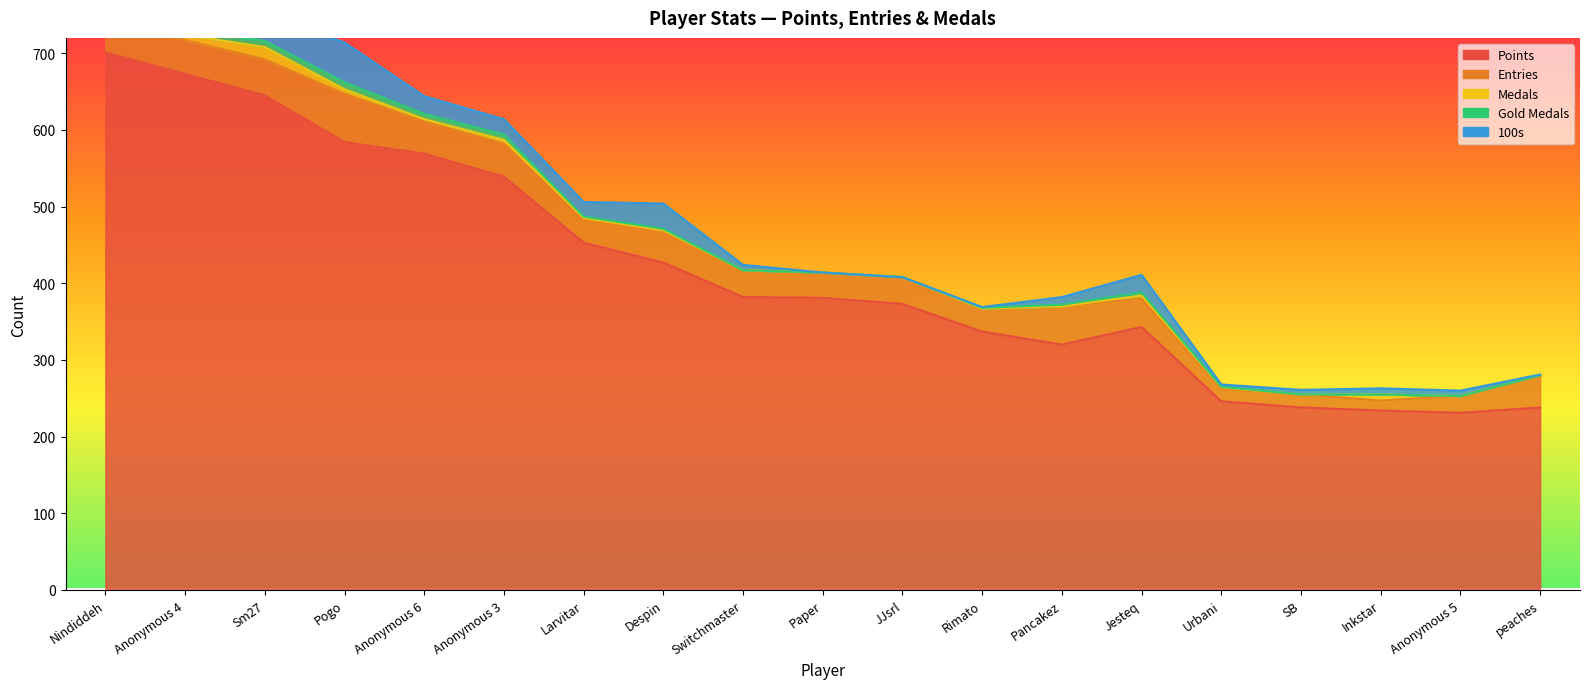

How many series are shown in this chart?

5